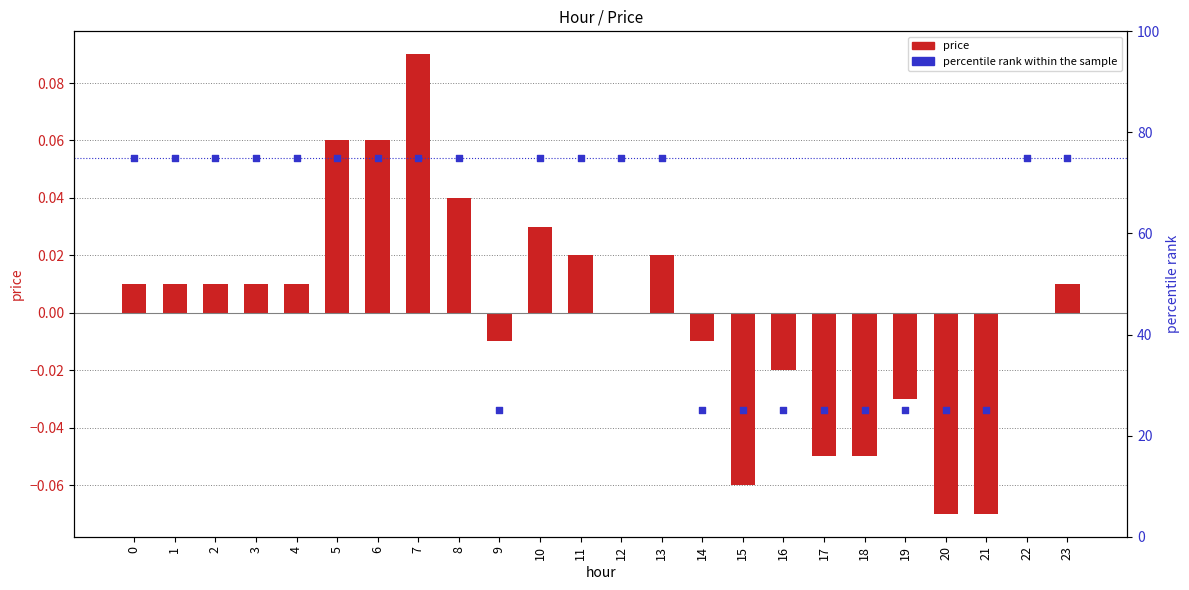

At which category is the sum across all series the highest?

7